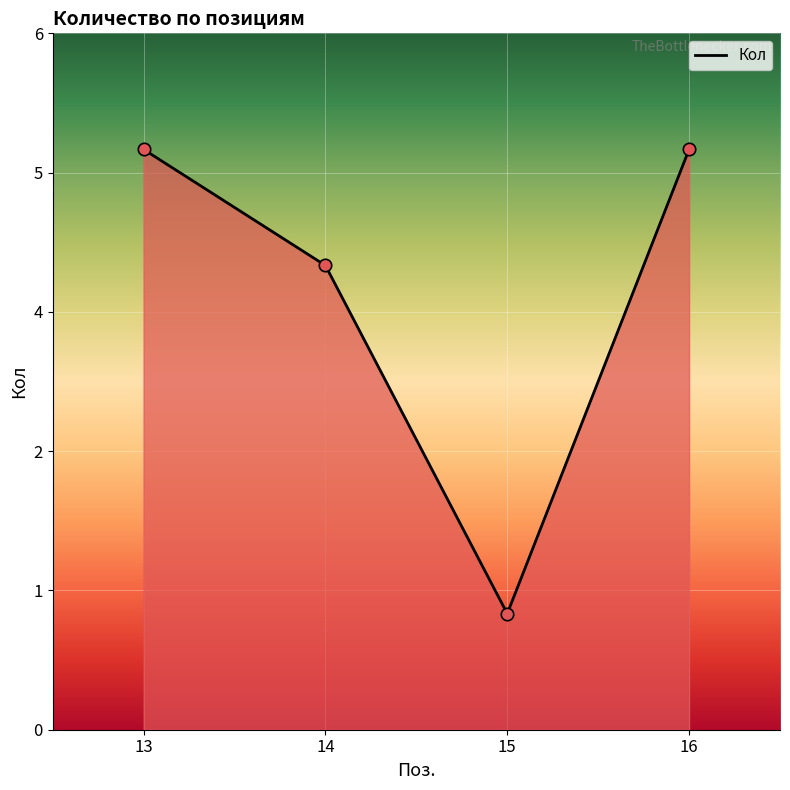

Which has a higher value, 14 or 13?

13